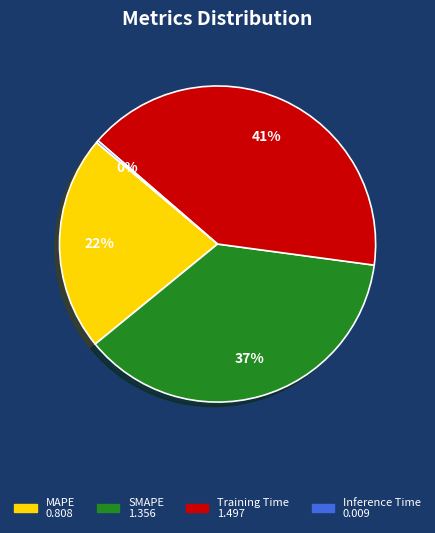

What is the largest slice in the pie chart?

Training Time